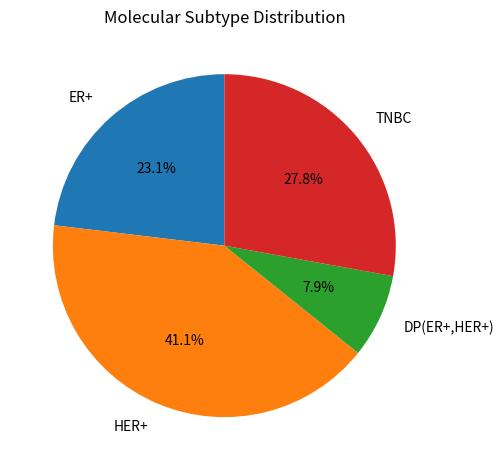

Rank the categories by value from highest to lowest.

HER+, TNBC, ER+, DP(ER+,HER+)